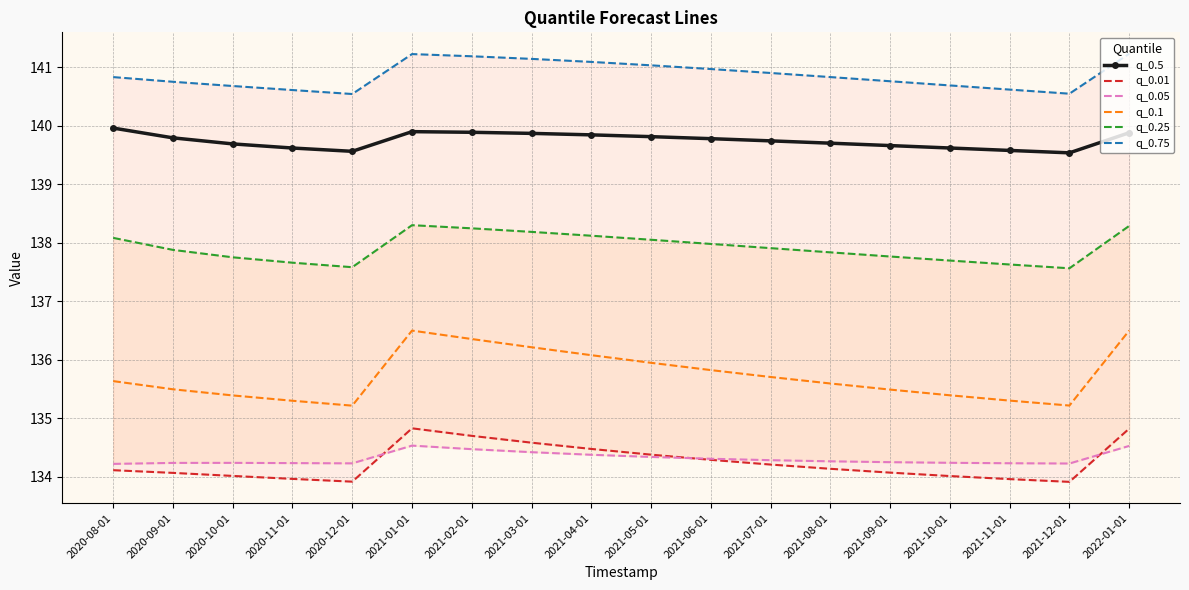

Where is q_0.75 nearest to the value 140?

2020-12-01